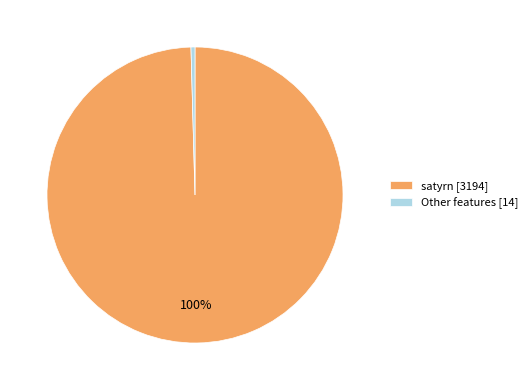

Which slice is the largest?

satyrn [3194]